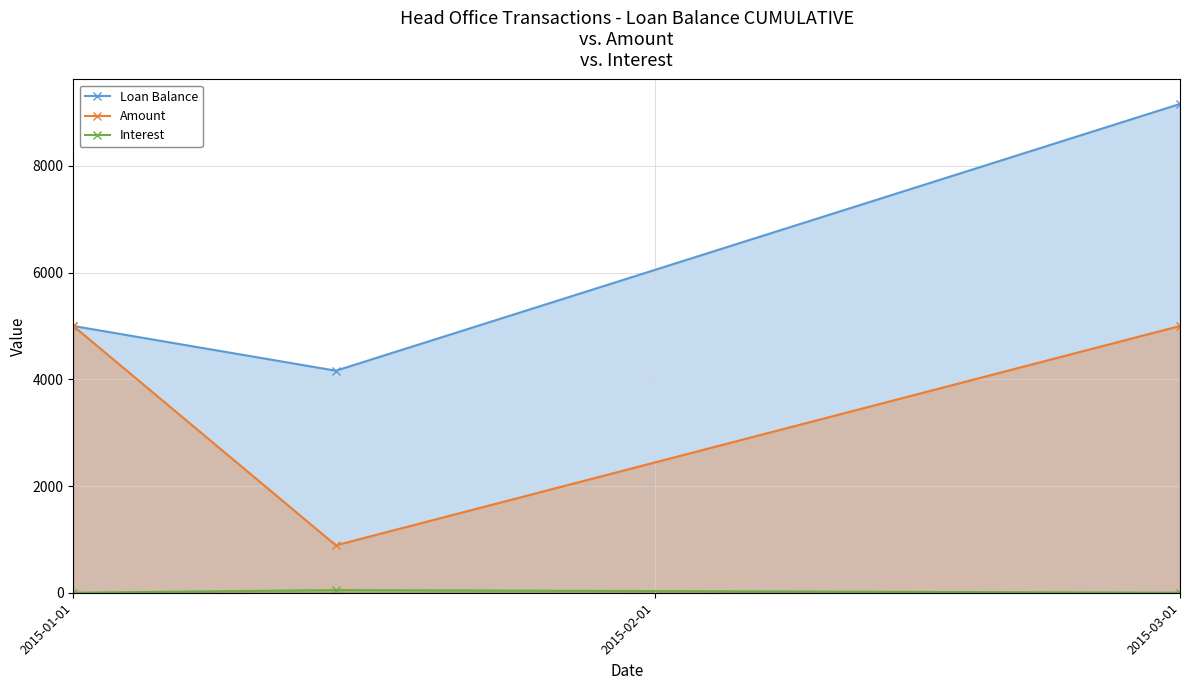

The value of Loan Balance at 2015-01-01 is 8568.3. True or false?

False